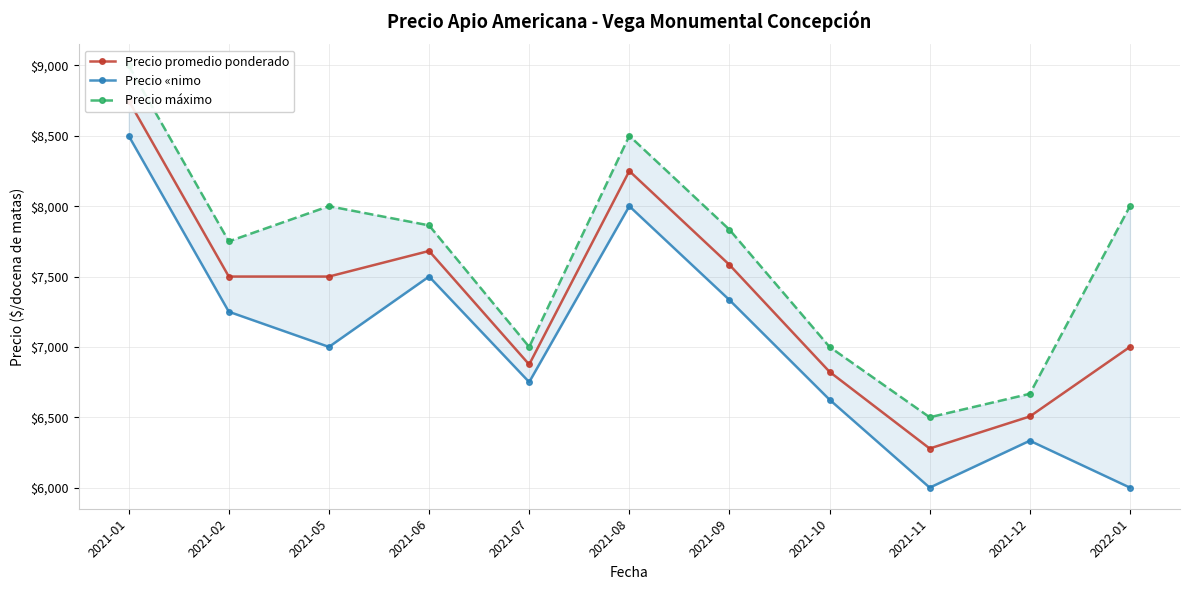

What value does the Precio promedio ponderado series have at 2021-10?

6823.0